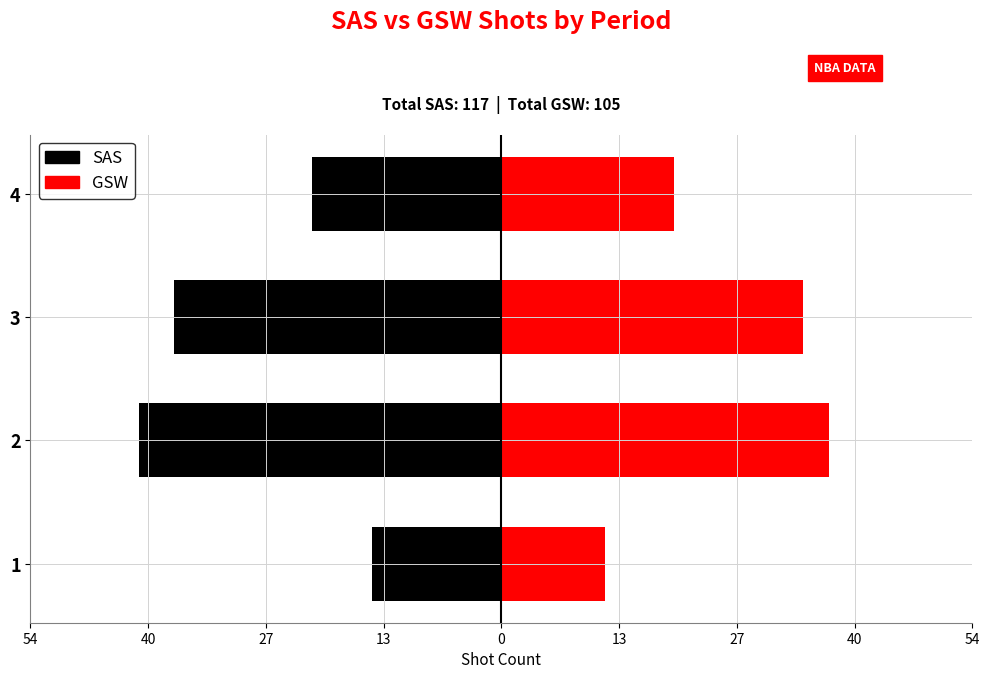

What are all the series names shown in the legend?

SAS, GSW